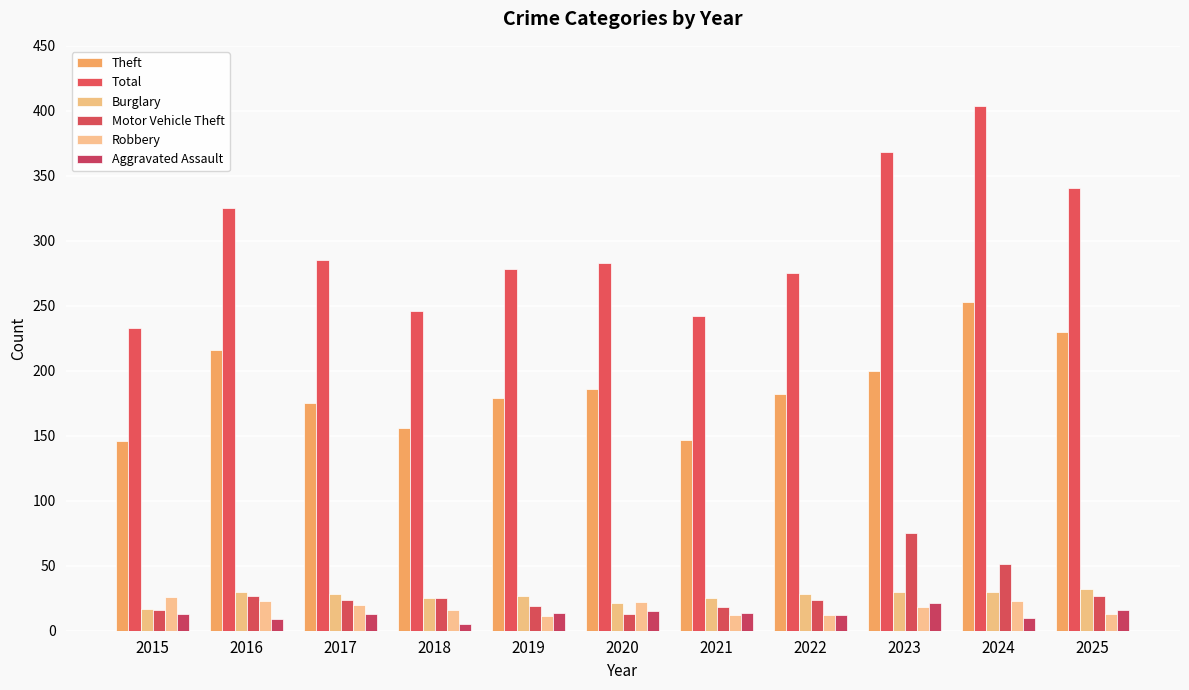

What is the total value across all series at 2023?

712